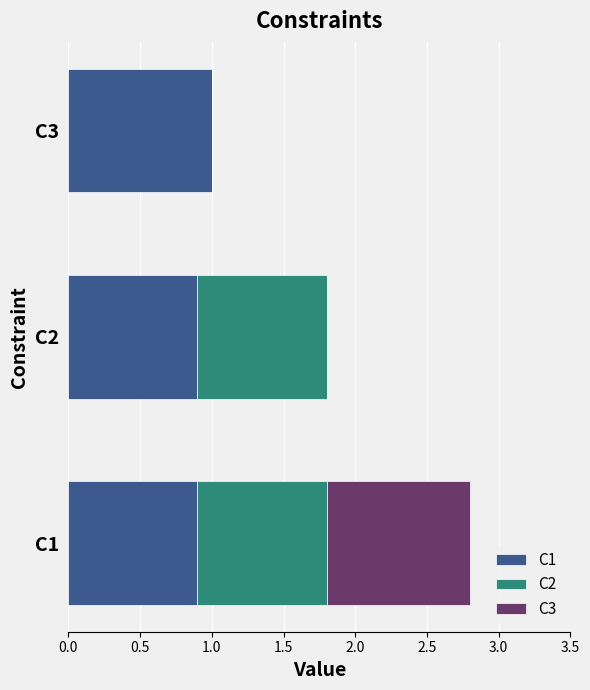

Is it true that C1 equals 0.9 at C1?

True